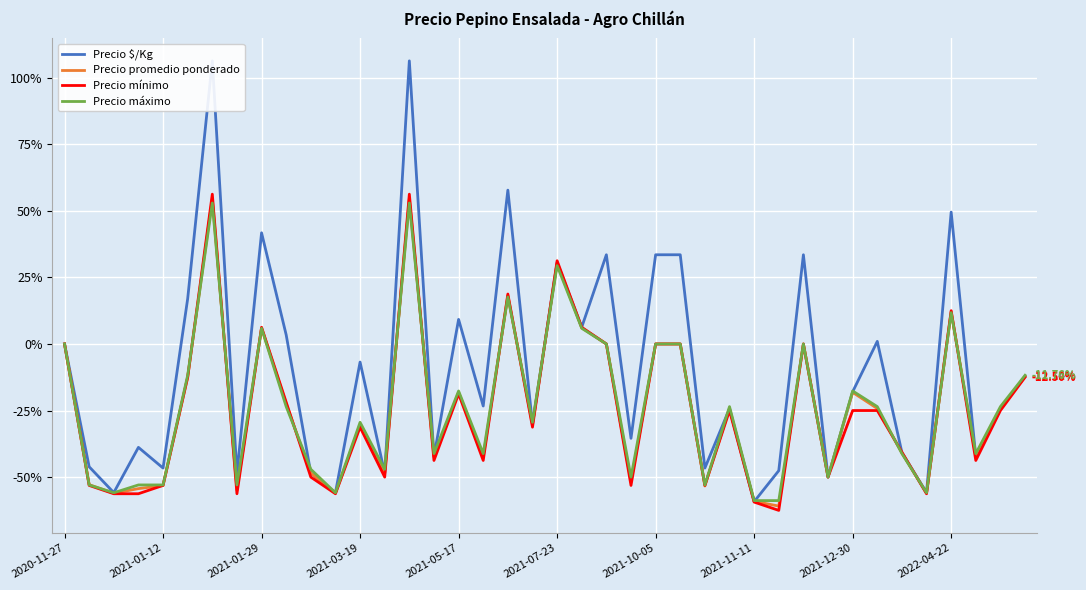

What is the average value of the Precio $/Kg series?

-9.6